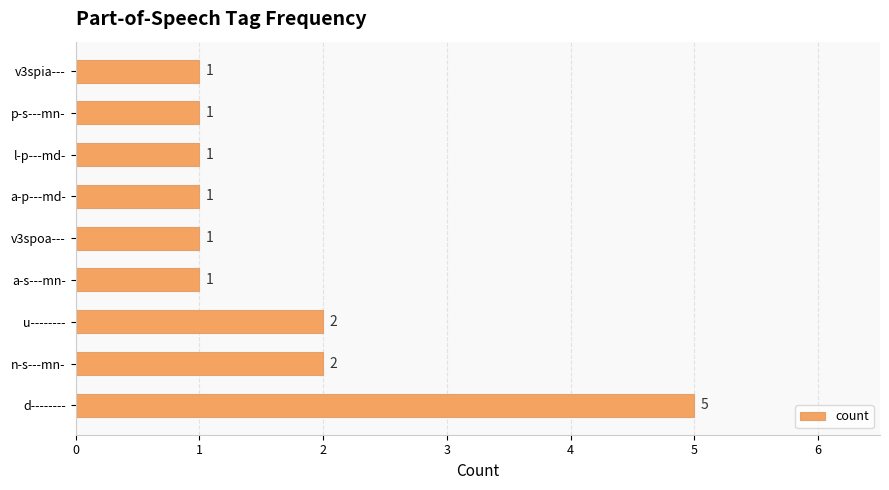

How many distinct data groups are displayed?

1